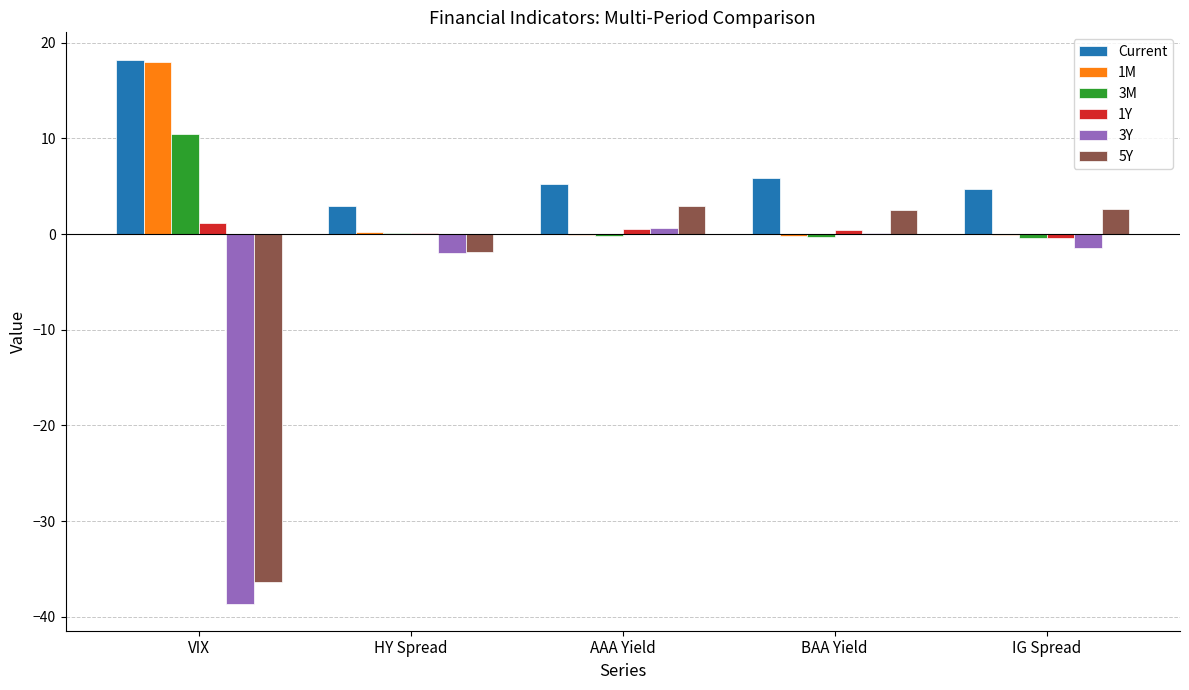

Between BAA Yield and IG Spread, which series saw the biggest shift?

3Y